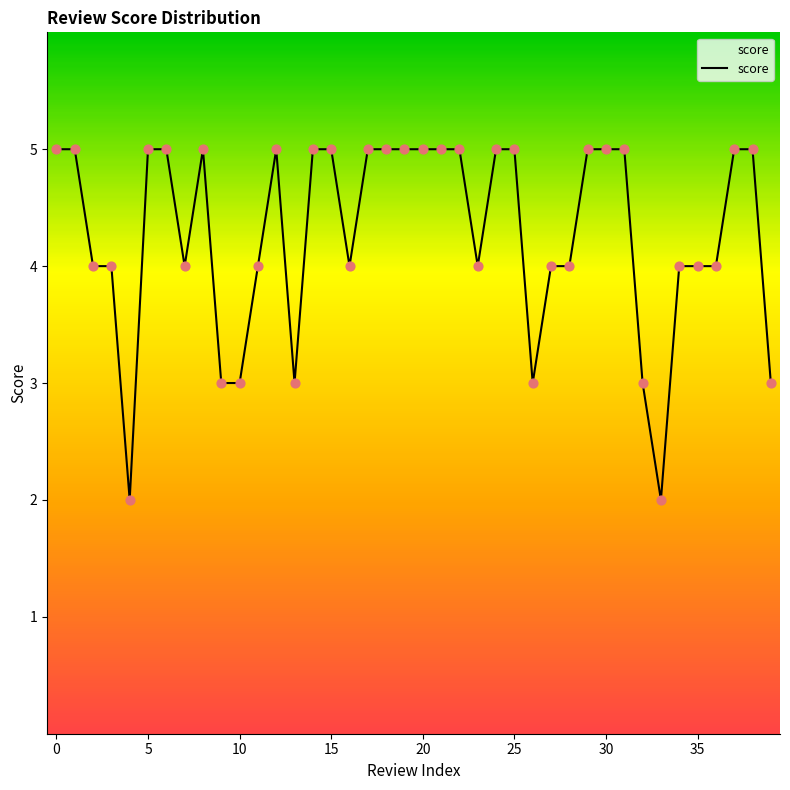

What is the difference between the maximum and minimum values?

3